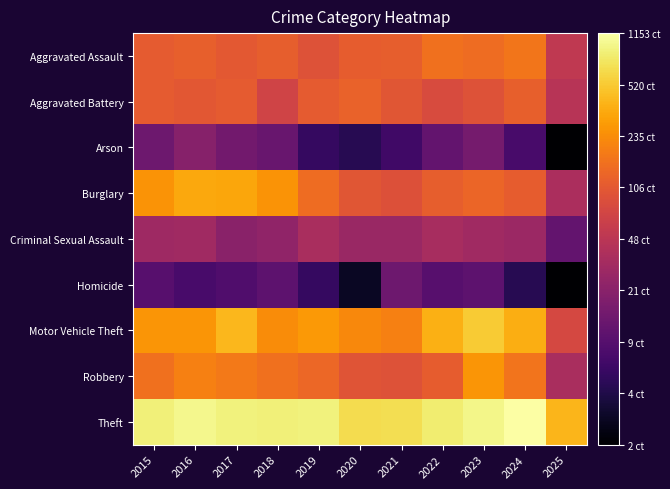

Rank the series by their maximum value, from highest to lowest.

Theft, Motor Vehicle Theft, Burglary, Robbery, Aggravated Assault, Aggravated Battery, Criminal Sexual Assault, Arson, Homicide